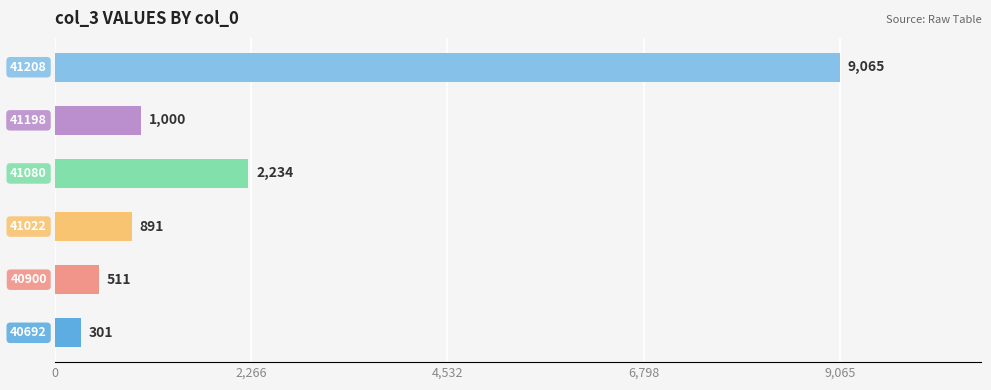

What is the smallest value displayed?

301